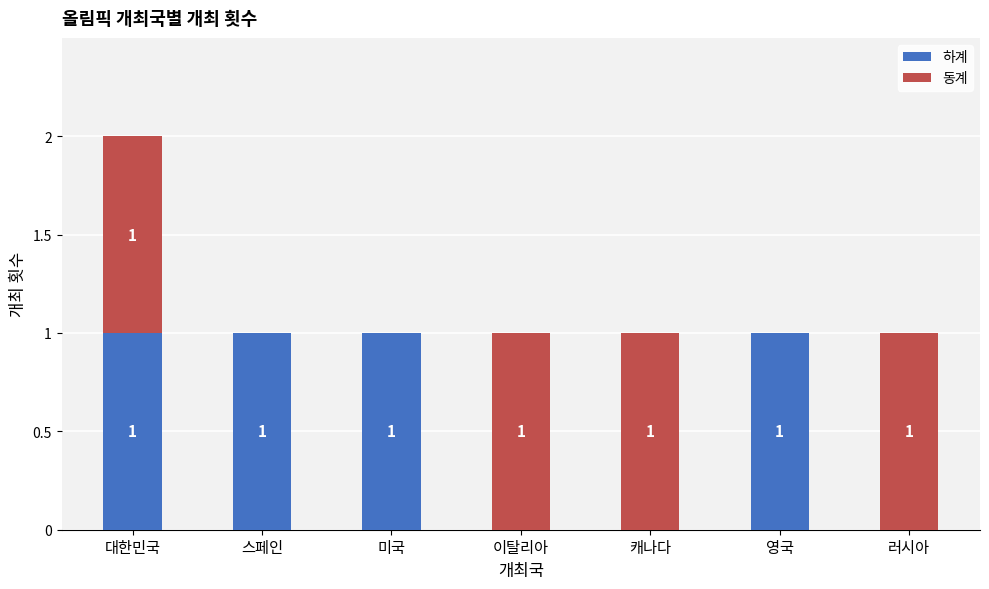

Are the bars horizontal?

No